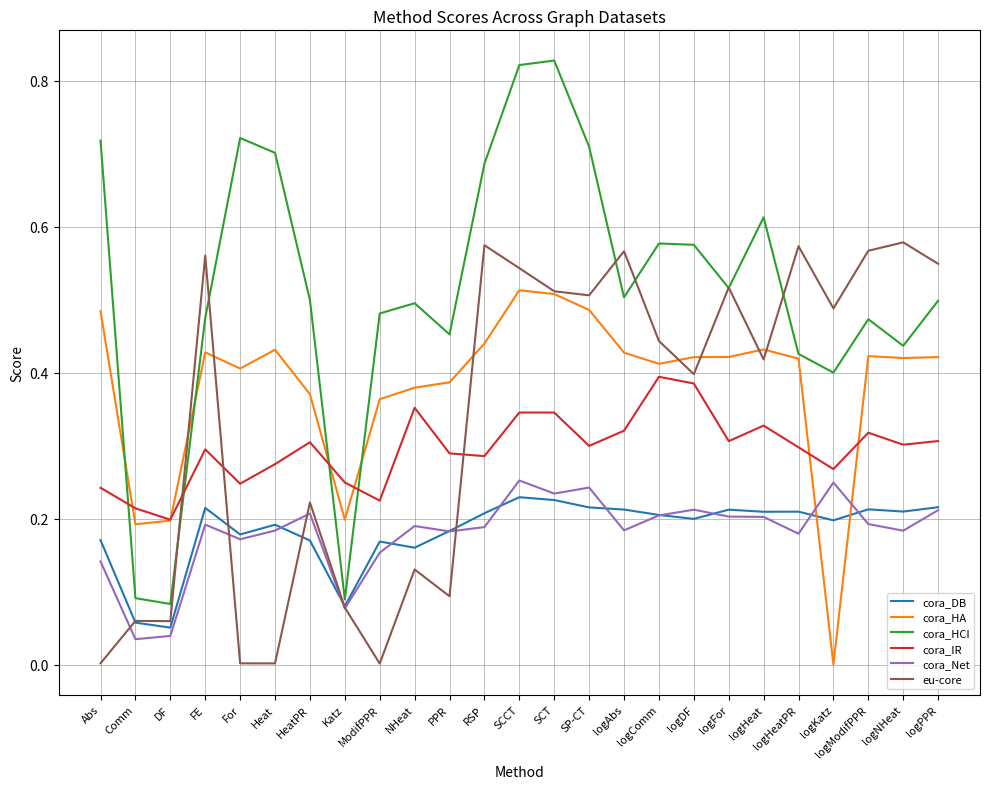

At how many categories does at least one series exceed 0?

25